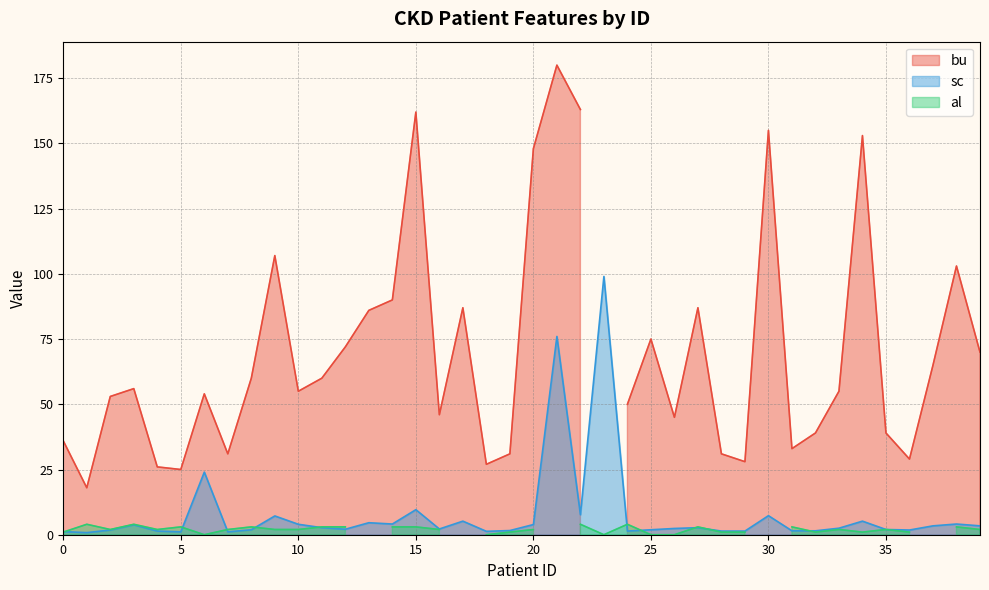

What is the highest value of the sc series?

99.0